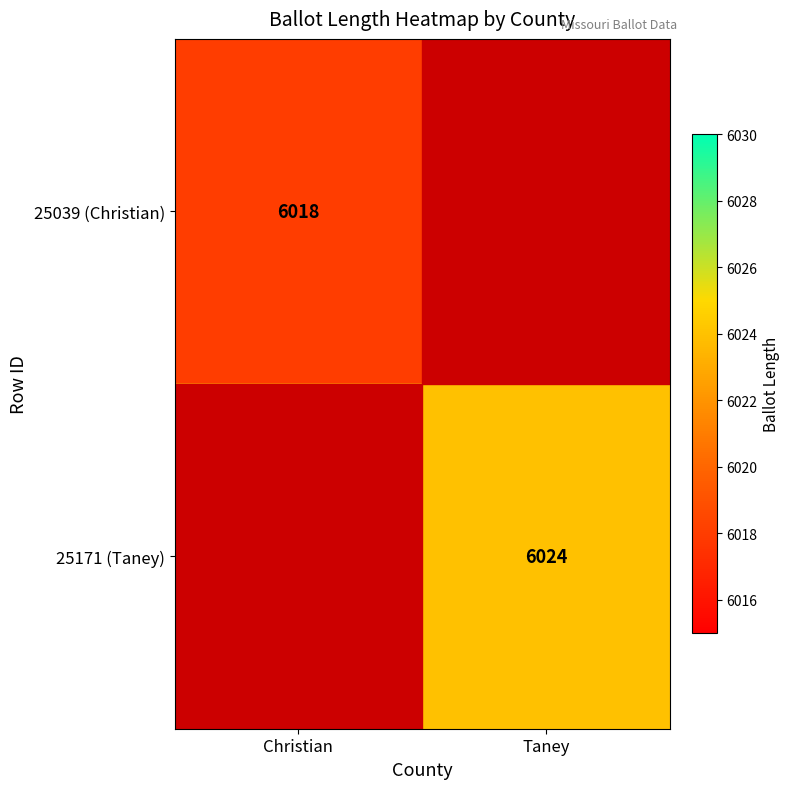

What is the difference between the highest and lowest values at Christian?

3